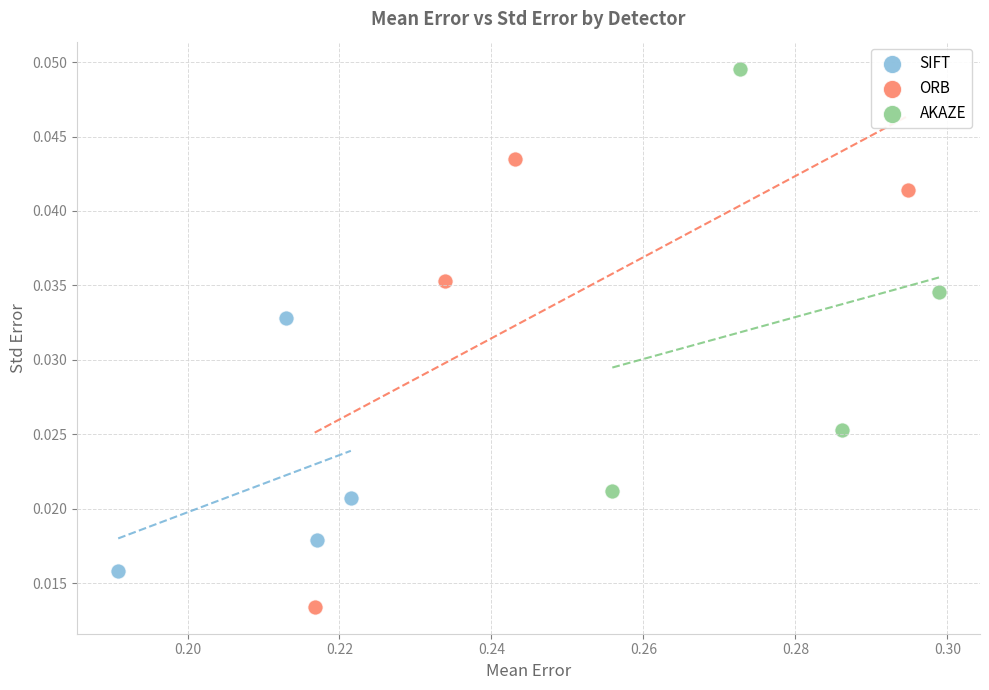

Which series reaches the maximum Y coordinate?

AKAZE